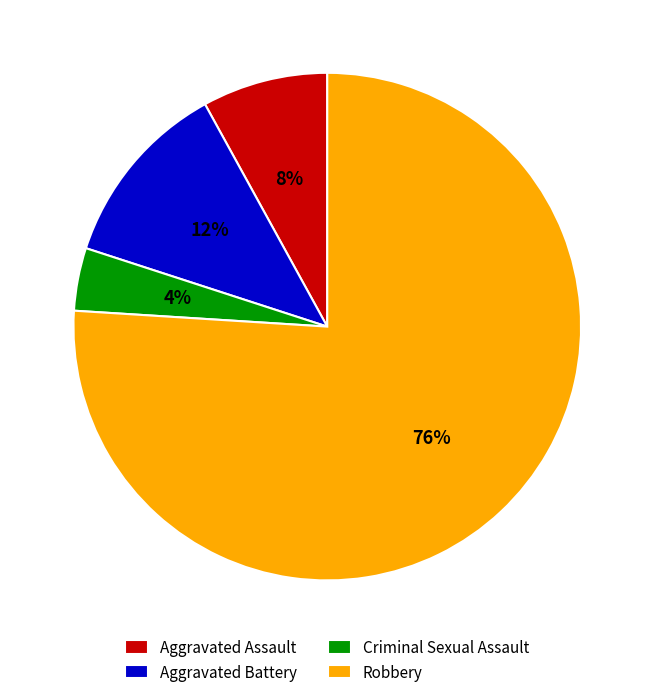

What is the majority slice?

Robbery